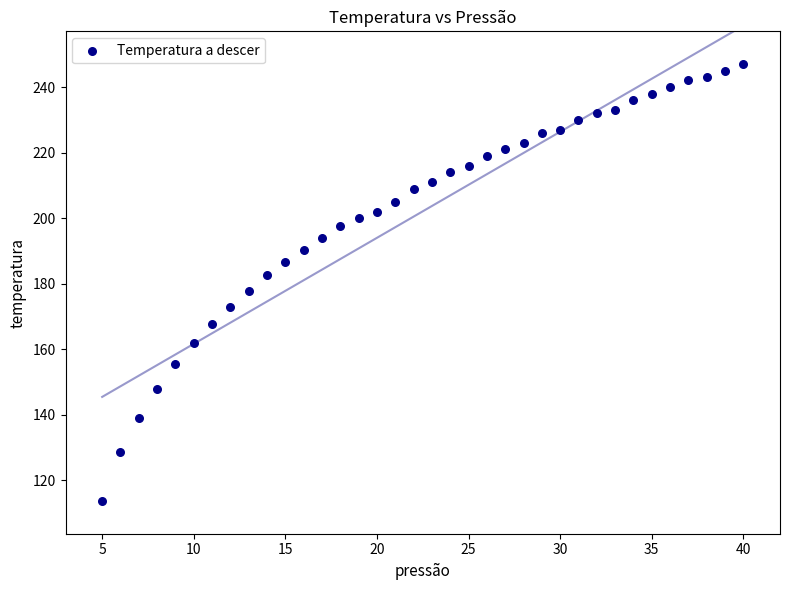

What is the range of Y values (max minus min)?

133.3